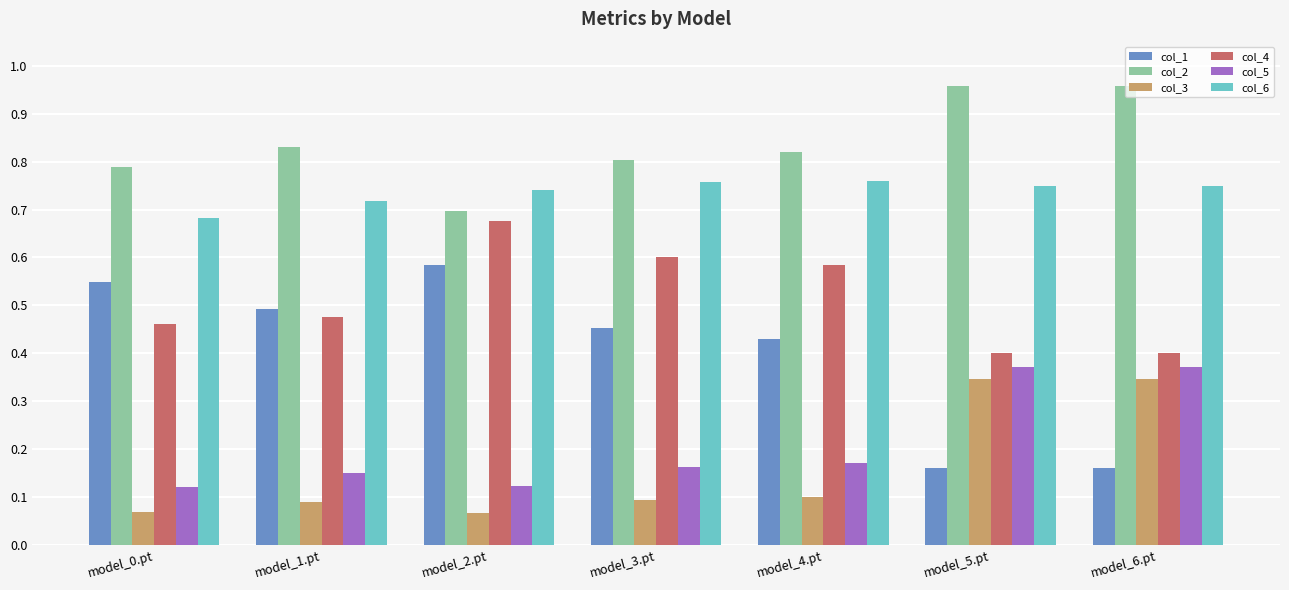

The col_6 series shows 1.2 at model_5.pt. True or false?

False